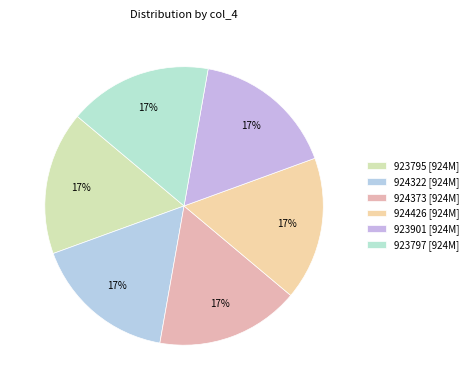

Is 923797 the majority of the pie?

No